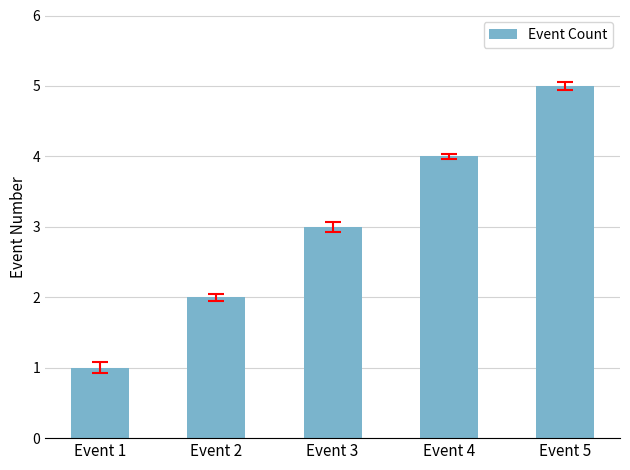

What is the change in value from Event 4 to Event 5?

+1